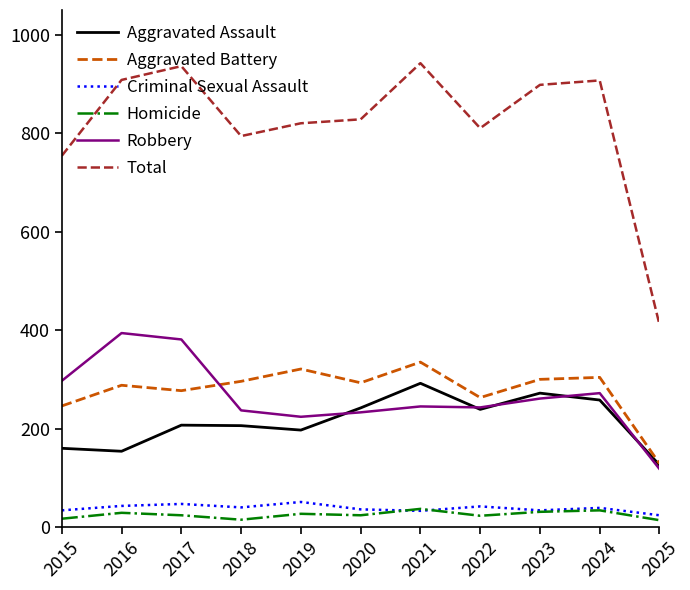

Is it true that Homicide equals 24 at 2017?

True